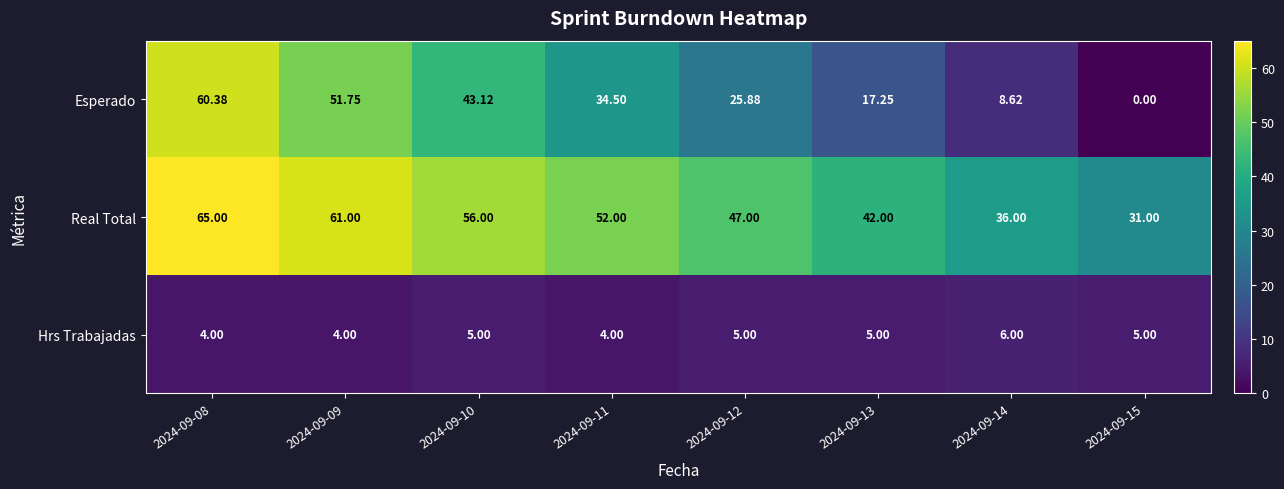

How many categories are shown in the chart?

8